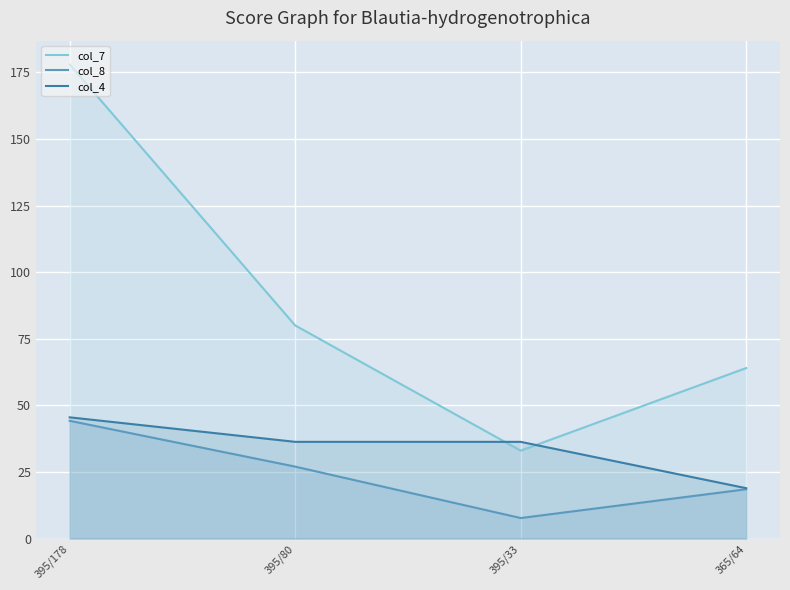

How many lines are shown in the chart?

3